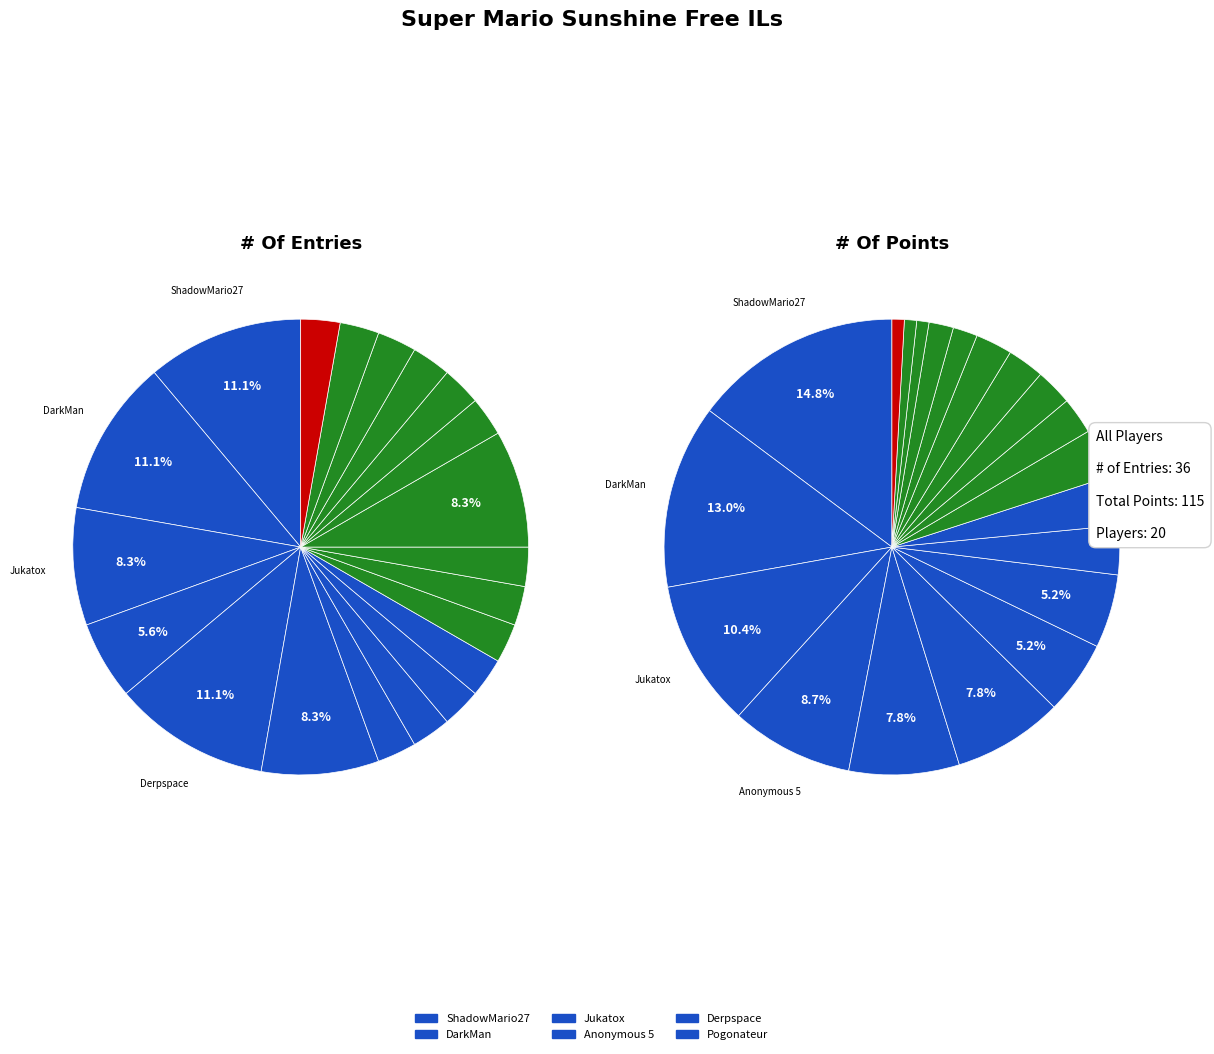

To the nearest percent, what is the difference between the largest and smallest slice percentages?

8%